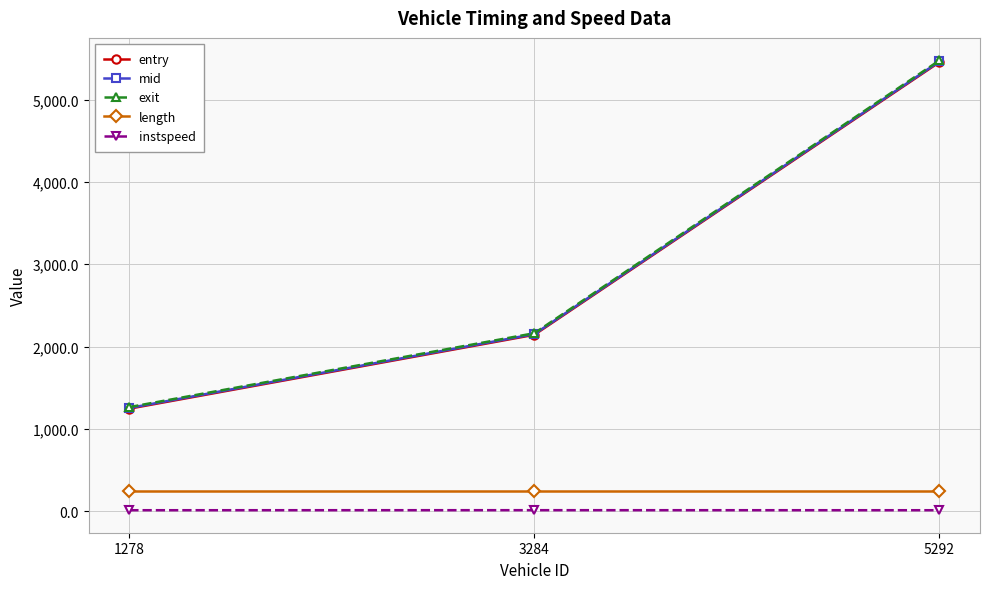

Does the chart have visible grid lines?

Yes